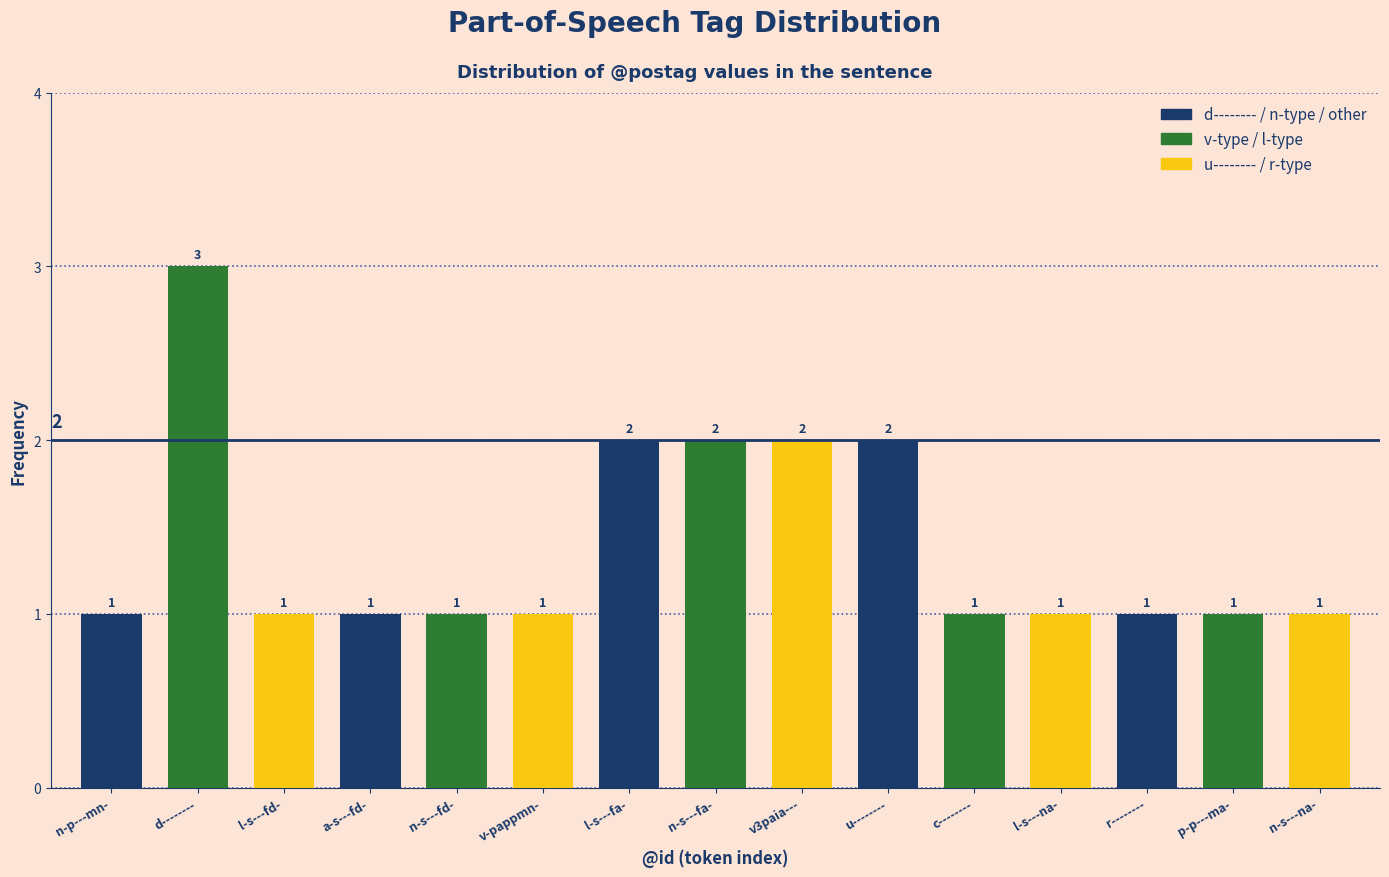

Reading left to right, transcribe all the data shown in this chart.

1	3	1	1	1	1	2	2	2	2	1	1	1	1	1